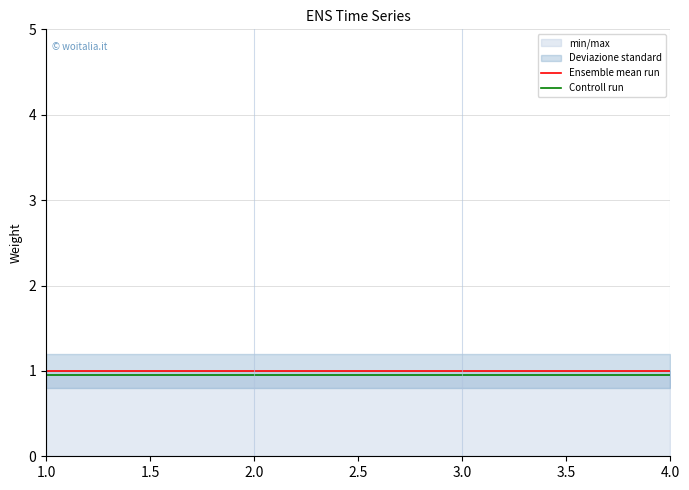

The Controll run series shows 1.4 at 4.0. True or false?

False